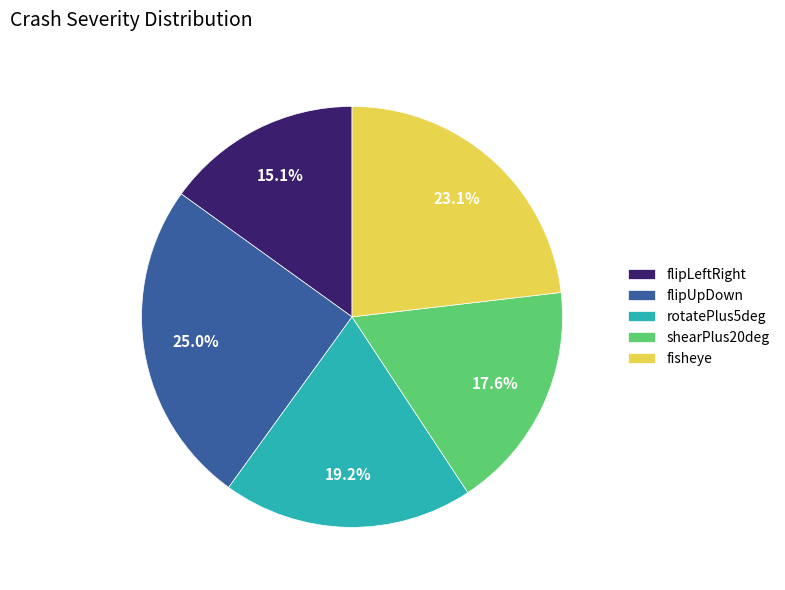

Rank the categories by value from lowest to highest.

flipLeftRight, shearPlus20deg, rotatePlus5deg, fisheye, flipUpDown